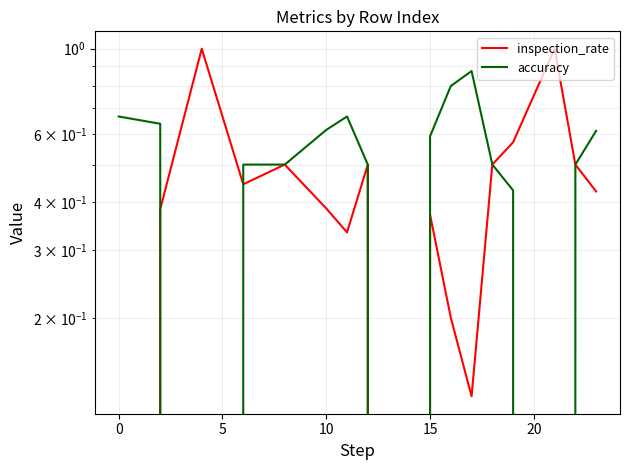

Does the chart display data point markers on the line(s)?

No